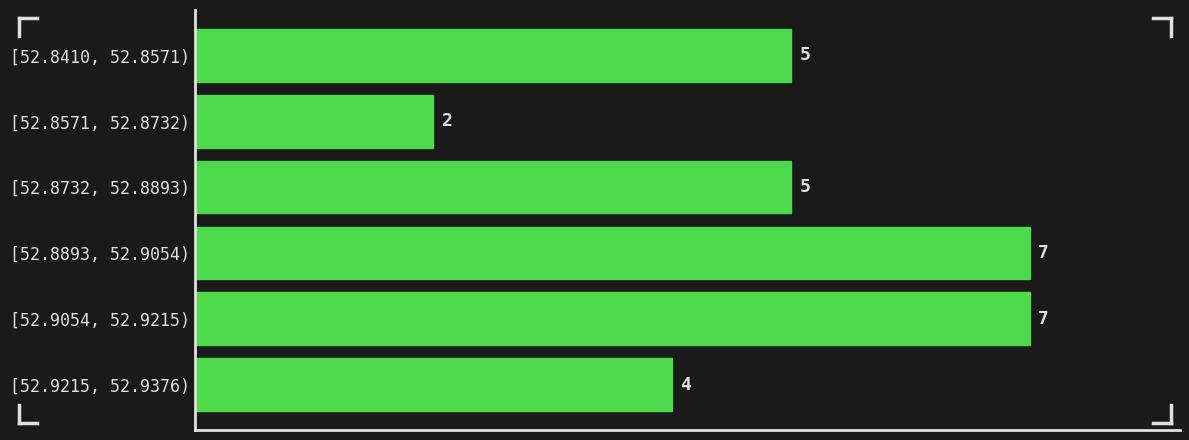

Reading top to bottom, list all the values displayed in this chart.

[52.8410, 52.8571)=5	[52.8571, 52.8732)=2	[52.8732, 52.8893)=5	[52.8893, 52.9054)=7	[52.9054, 52.9215)=7	[52.9215, 52.9376)=4